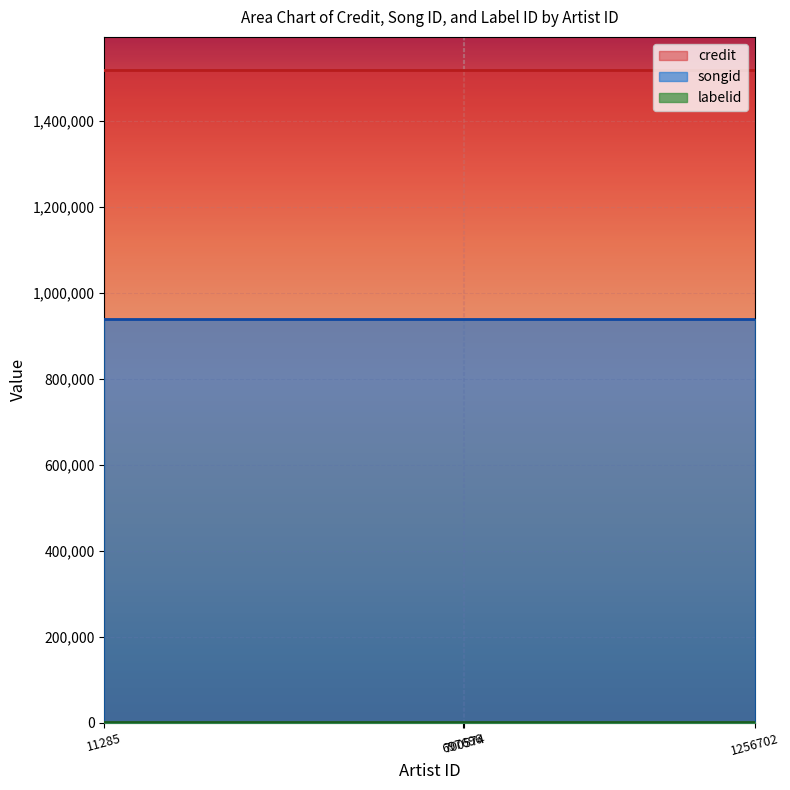

What is the average value of the credit series?

1519934